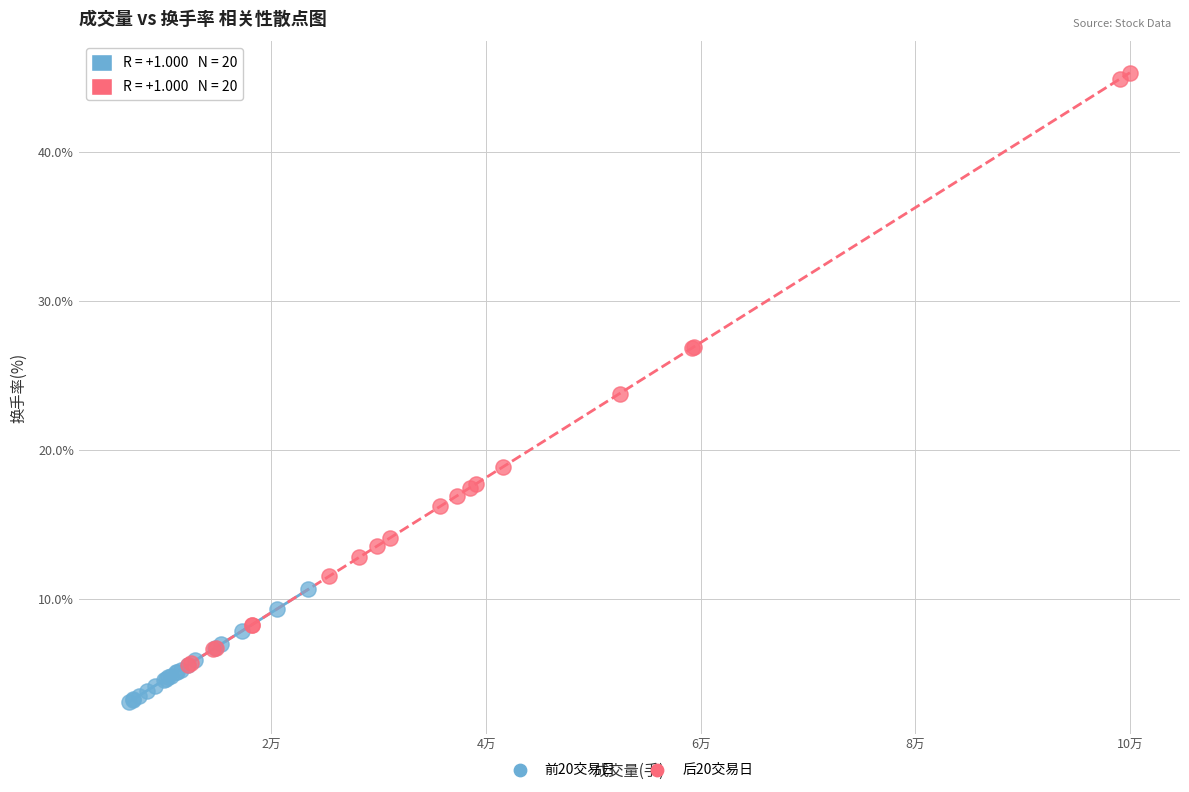

Which series contains the lowest Y value?

前20交易日